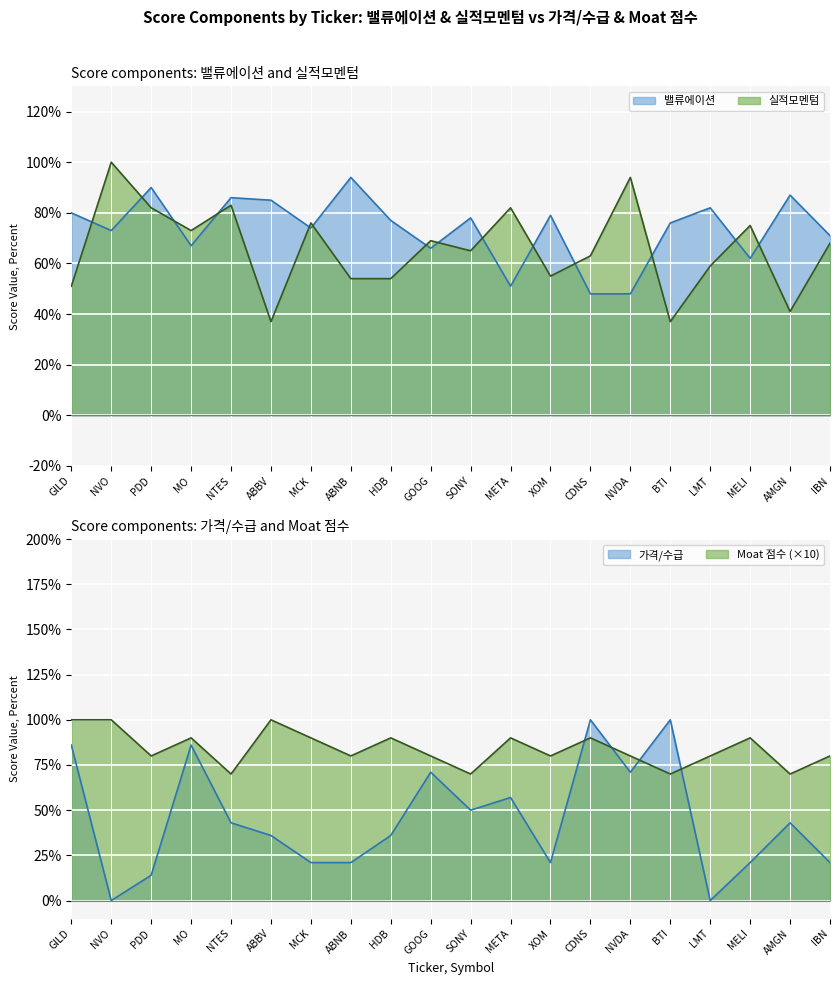

How many times do 실적모멘텀 and 가격_수급 cross each other?

11